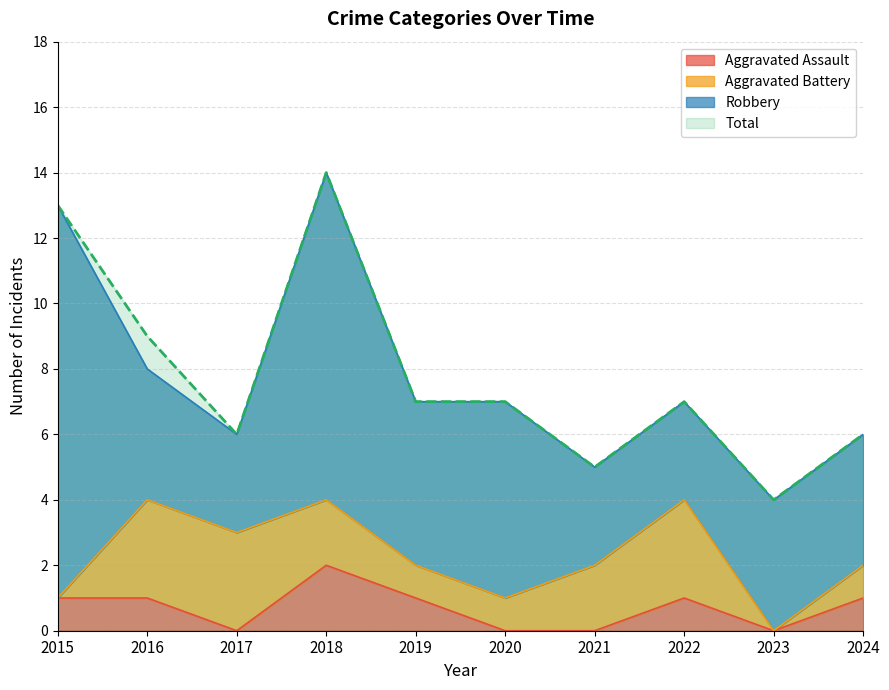

What is the maximum value for Total?

14